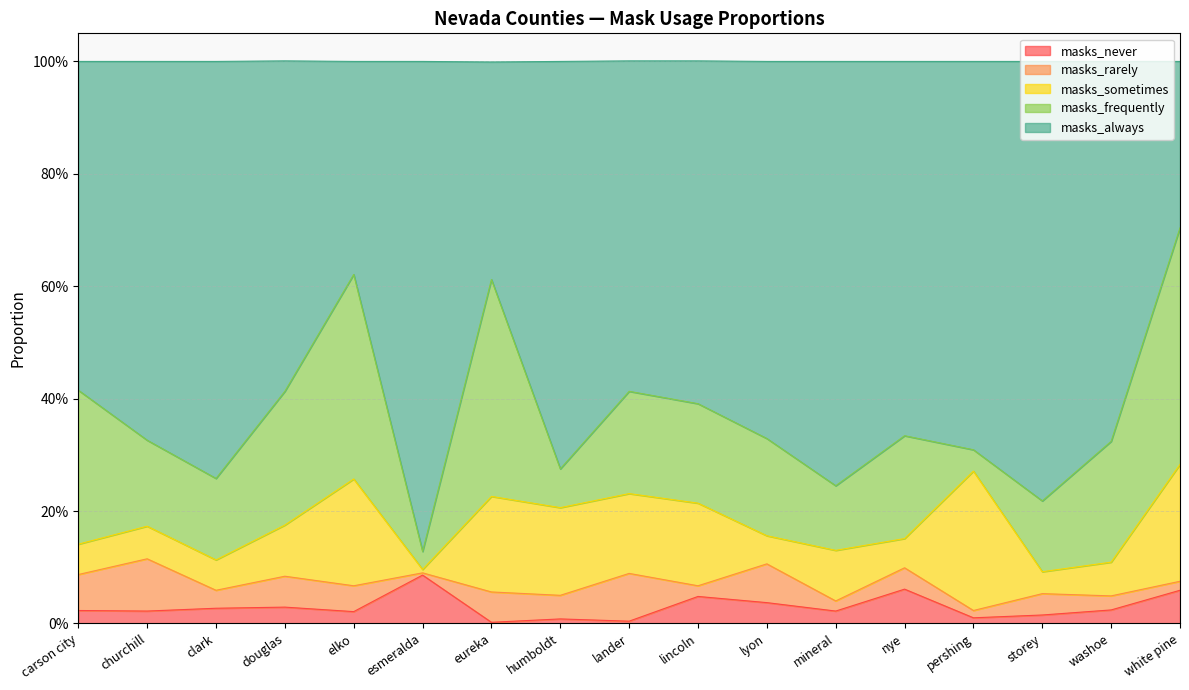

Which series has the largest total across all categories?

masks_always